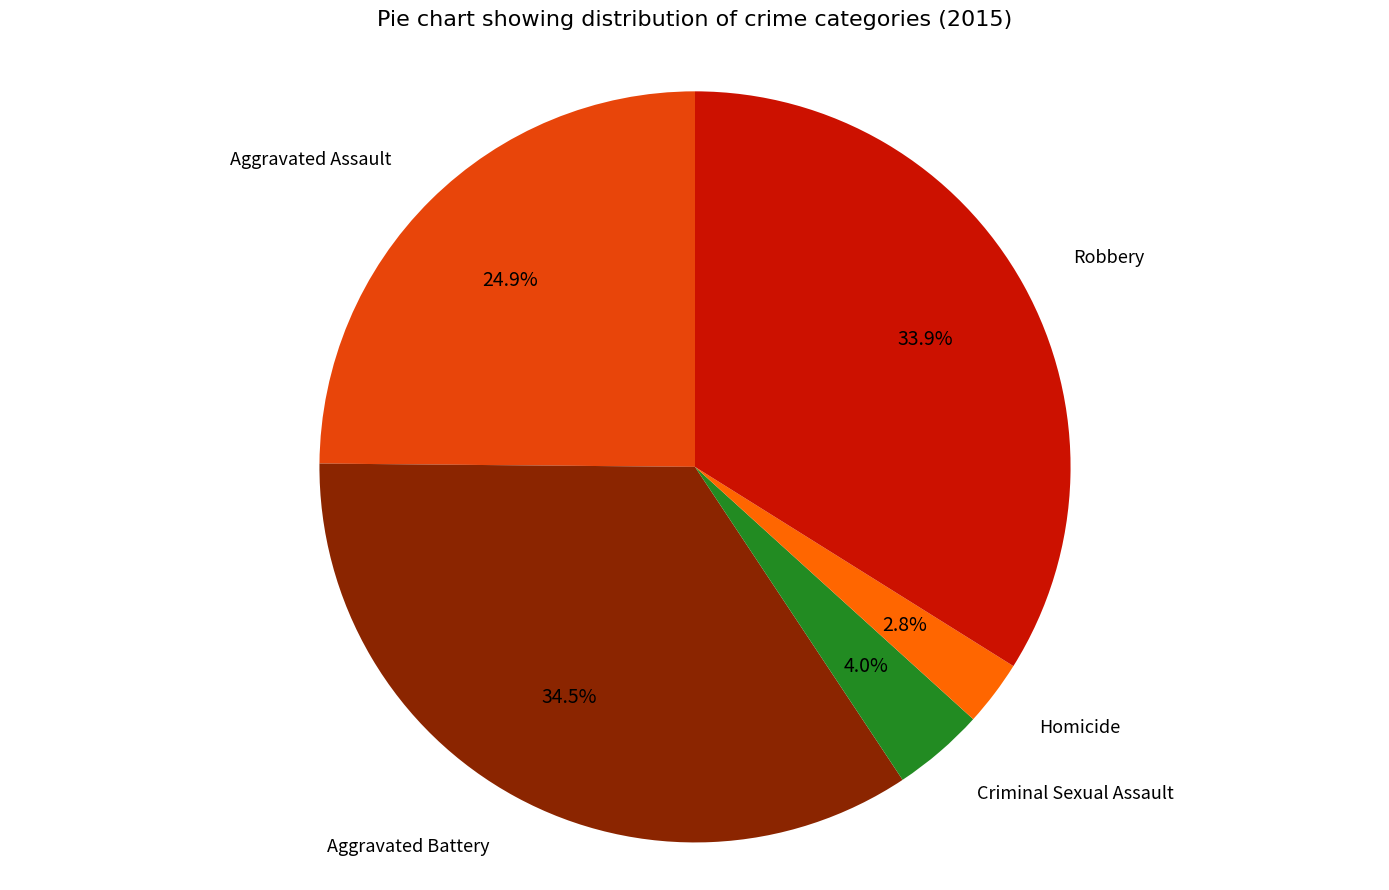

Is there any slice that represents more than half of the pie?

No